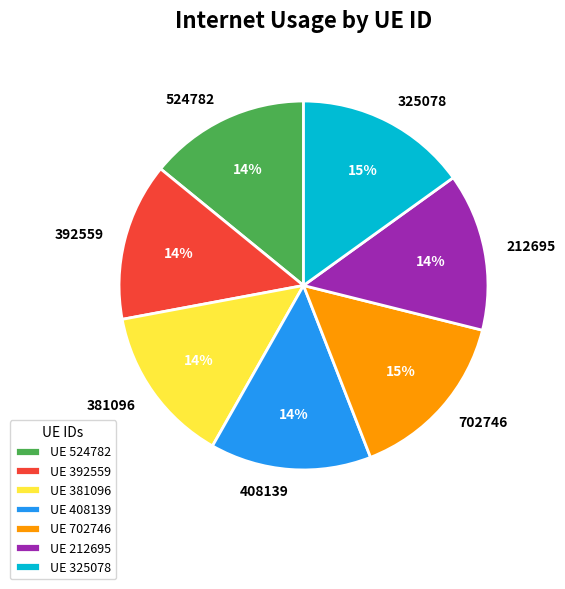

Is it true that 325078 is 15% of the pie?

True